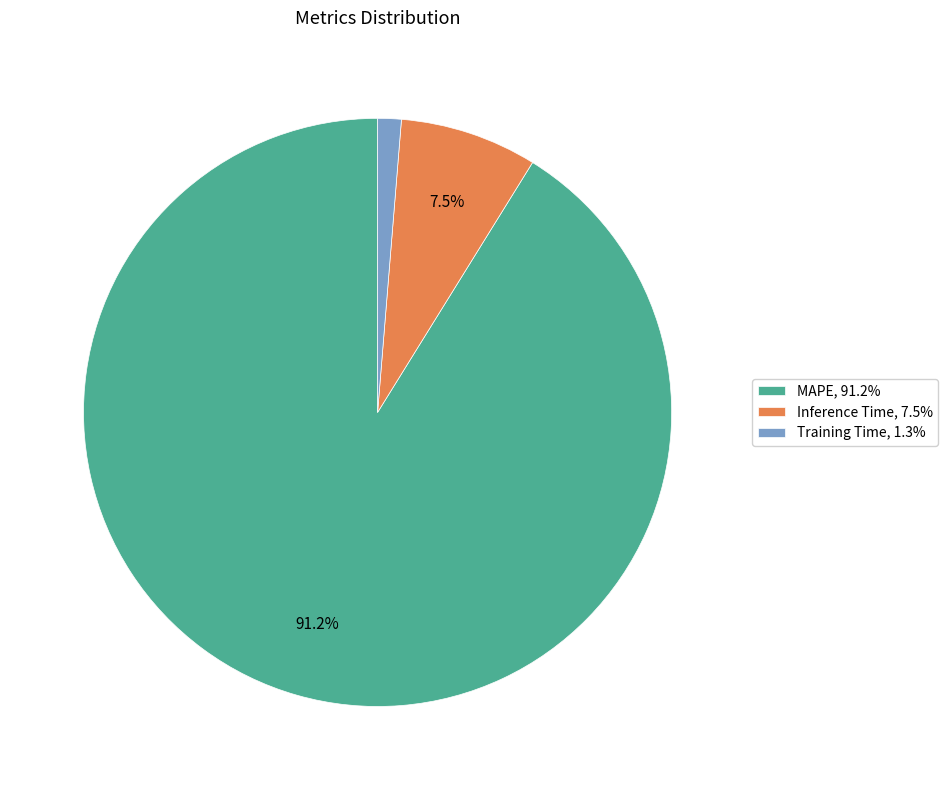

Does any single category account for the majority?

Yes